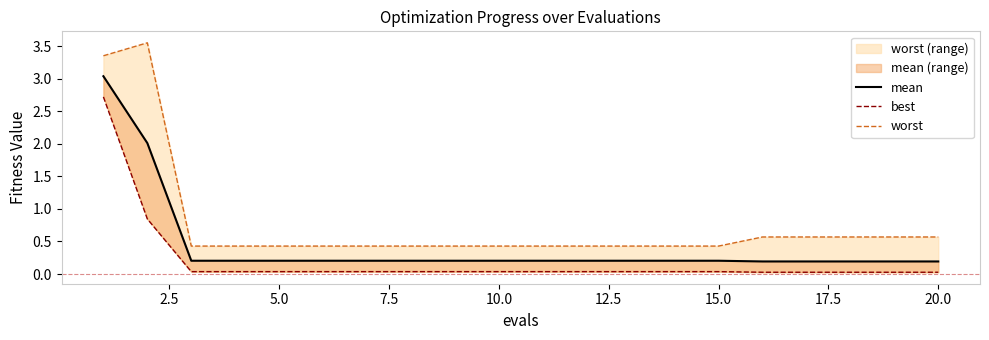

The value of best at 20.0 is 0.0. True or false?

True